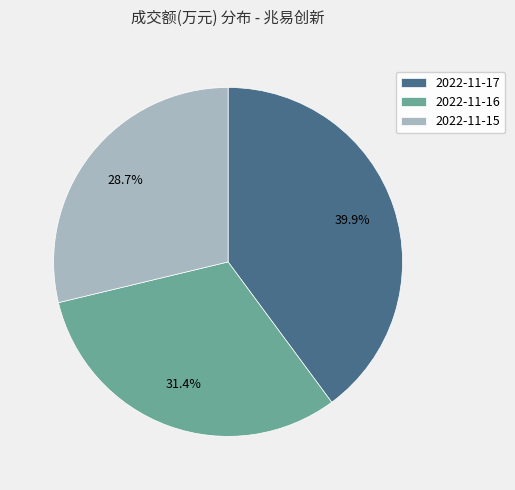

Is the sum of 2022-11-17 and 2022-11-15 greater than half?

Yes